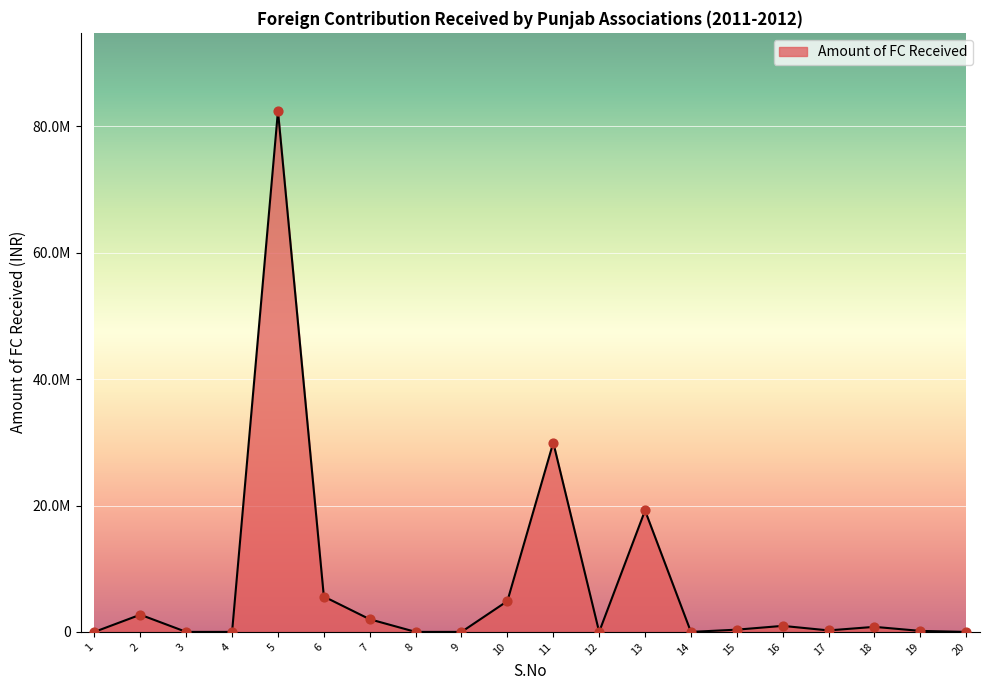

What is the change in value from 7 to 11?

+27962461.4